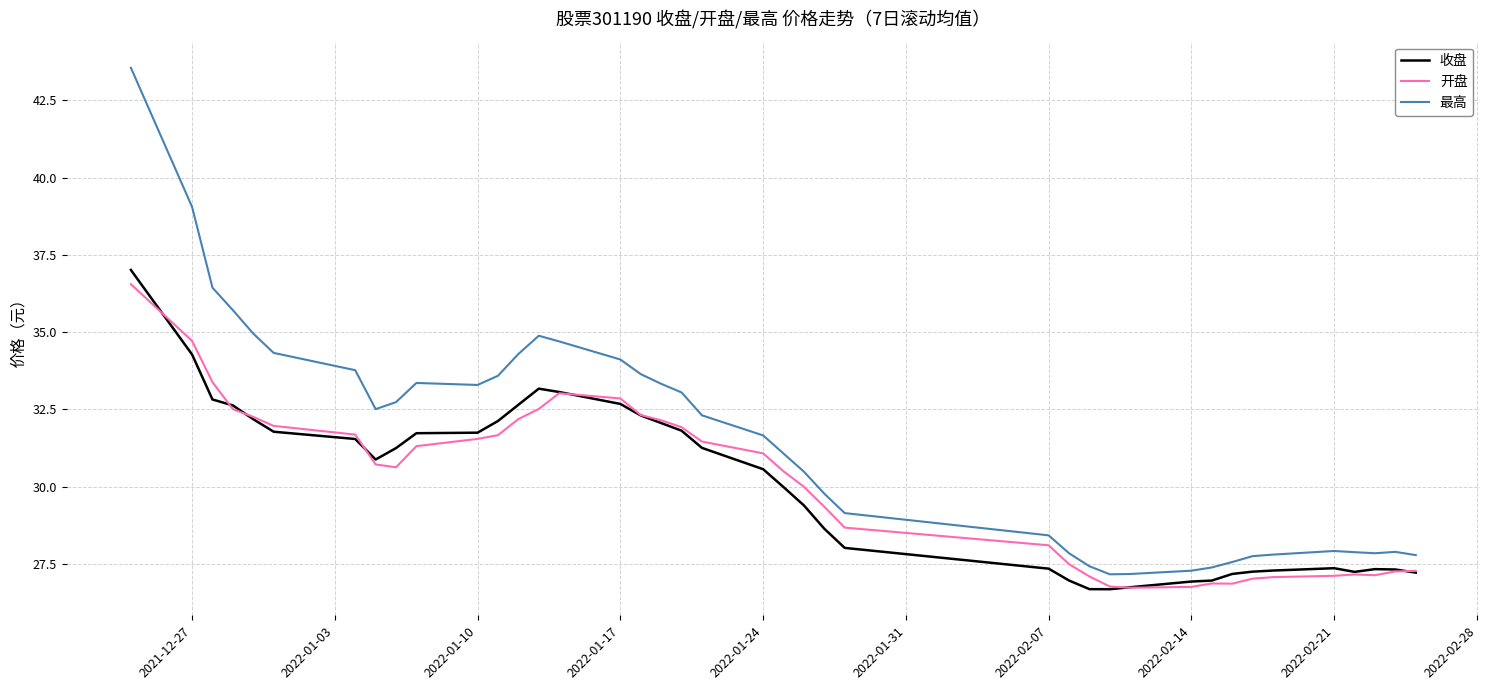

What is the smallest value displayed?

26.7